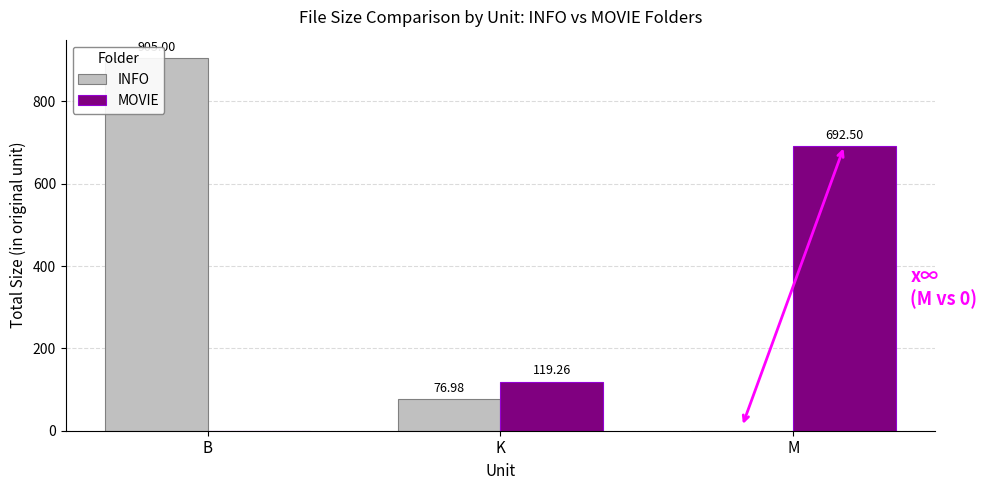

What is the sum of all INFO values?

982.0